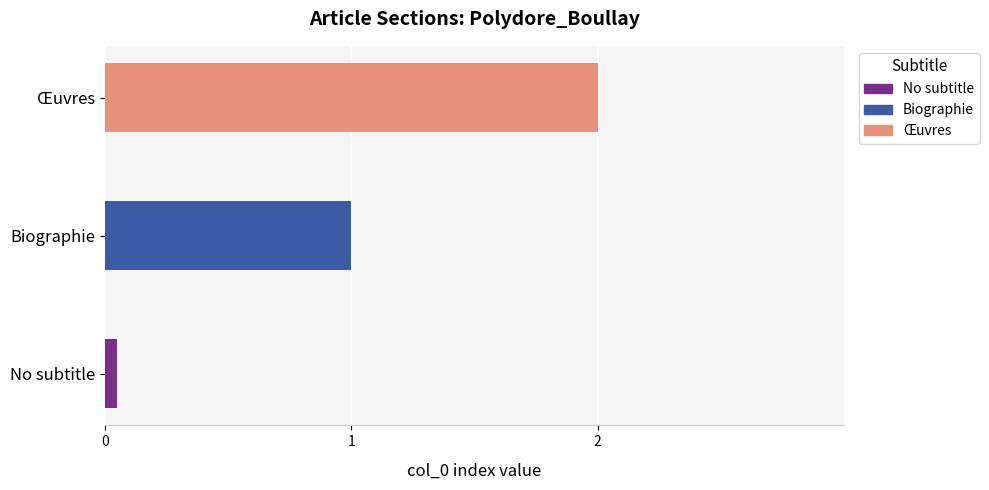

Which series has the widest spread of values?

Œuvres